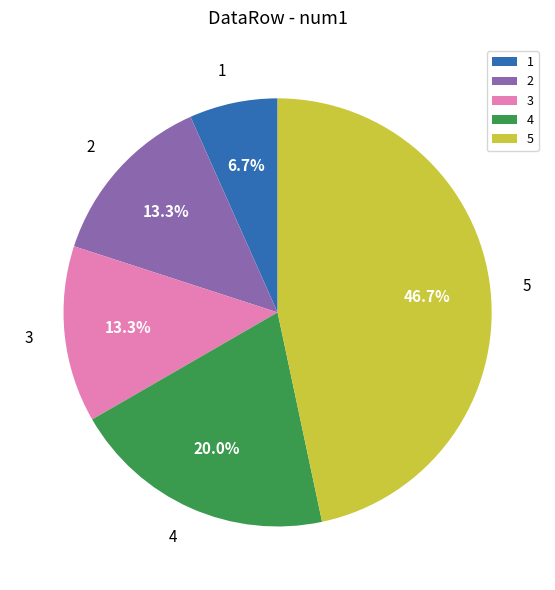

To the nearest percent, what is the difference between the 2 and 5 slice percentages?

33%